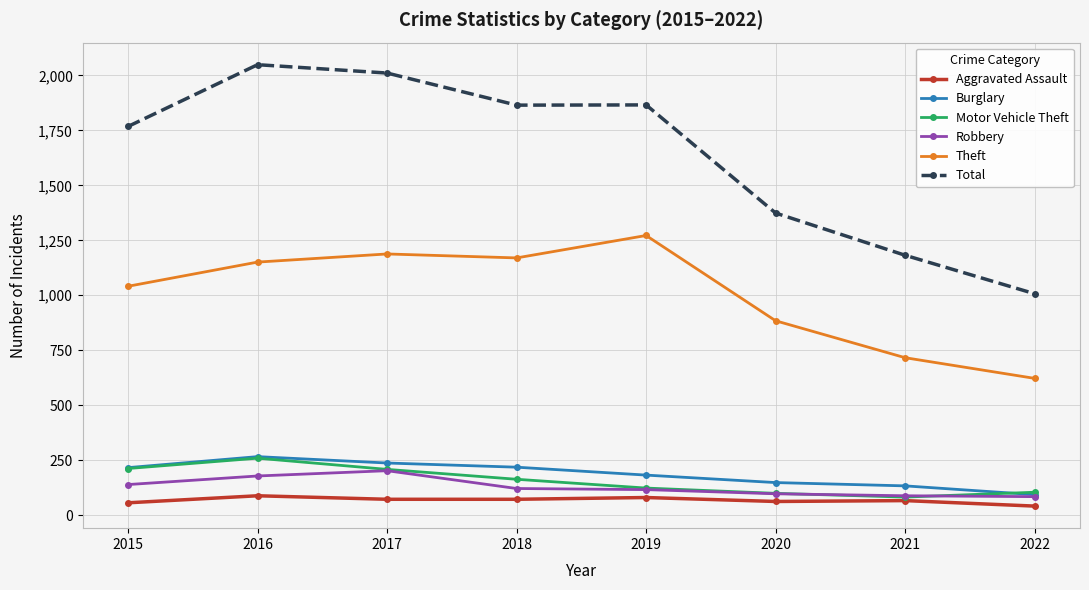

Which series has the largest total across all categories?

Total